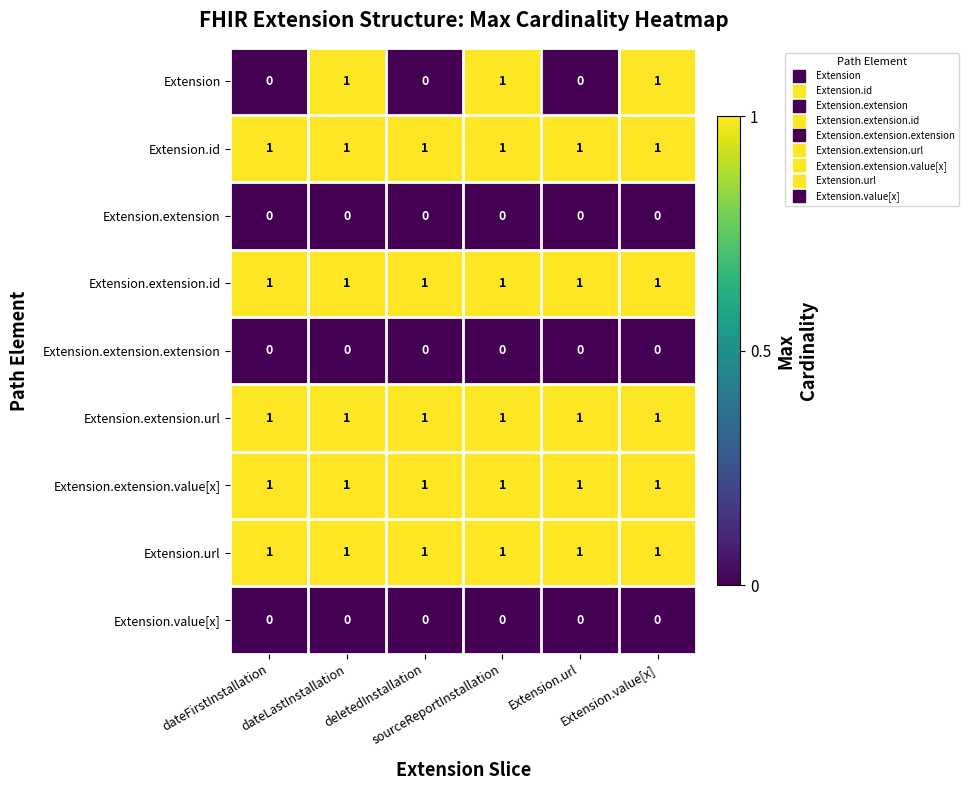

Between dateFirstInstallation and sourceReportInstallation, which series saw the biggest shift?

Extension